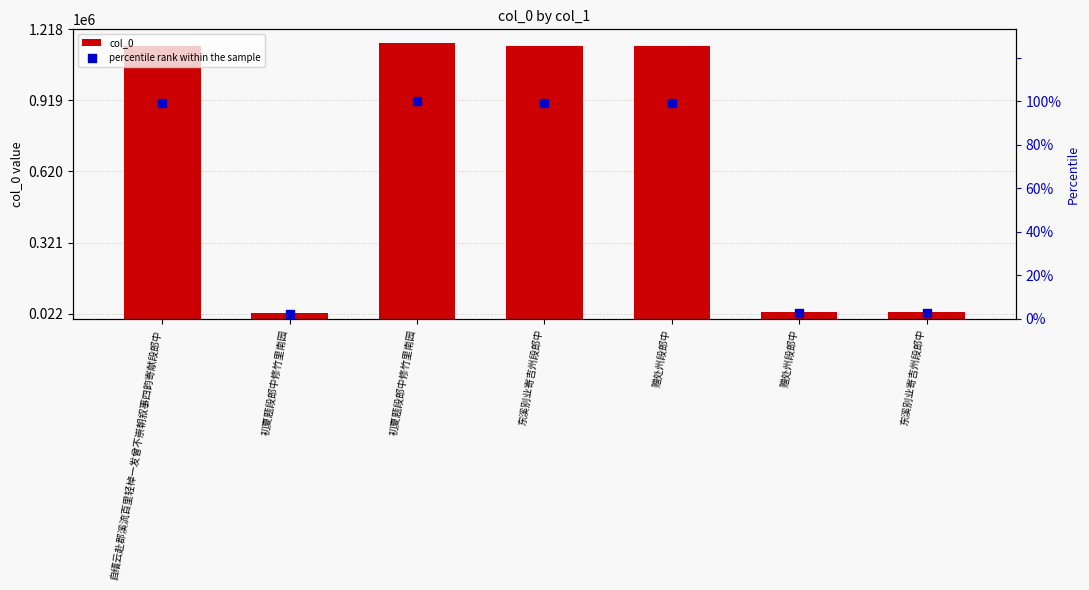

What are all the series names shown in the legend?

col_0, percentile rank within the sample